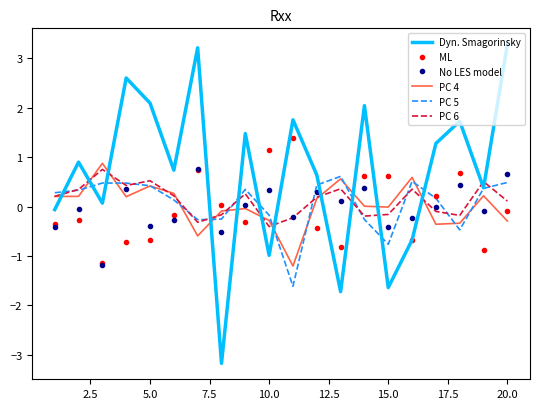

What is the greatest value displayed?

3.3